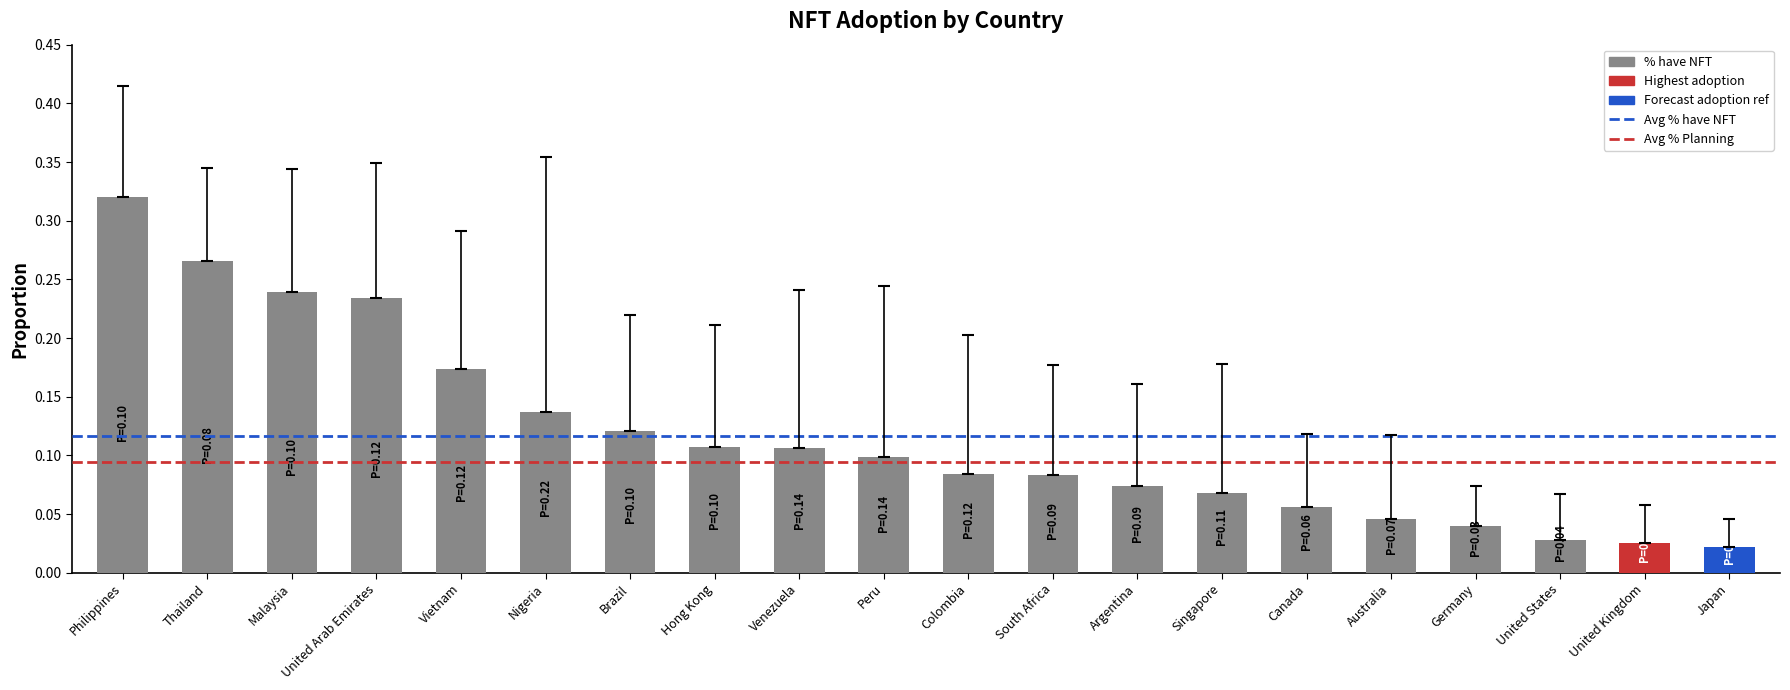

Are the bars horizontal?

No